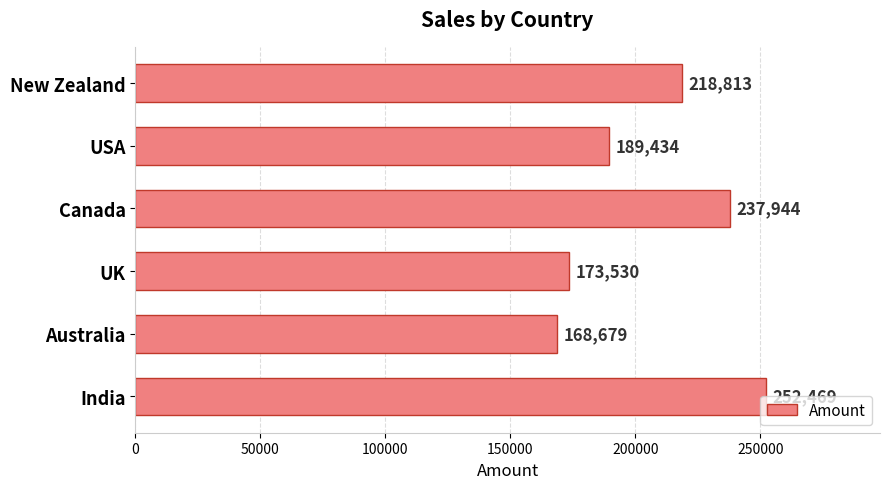

What is the sum of all values?

1240869